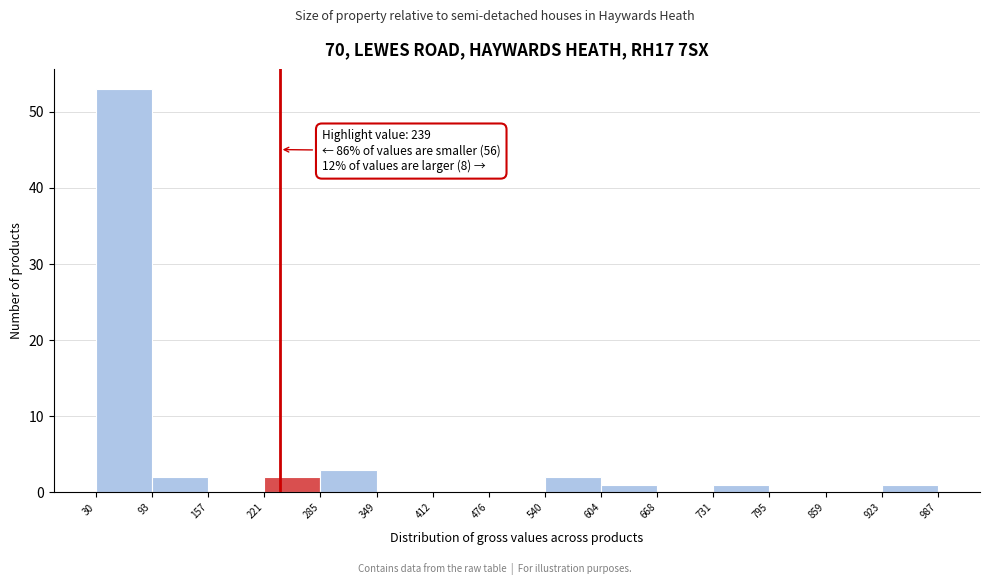

Over which range of the x-axis is the bar tallest?

30 to 93